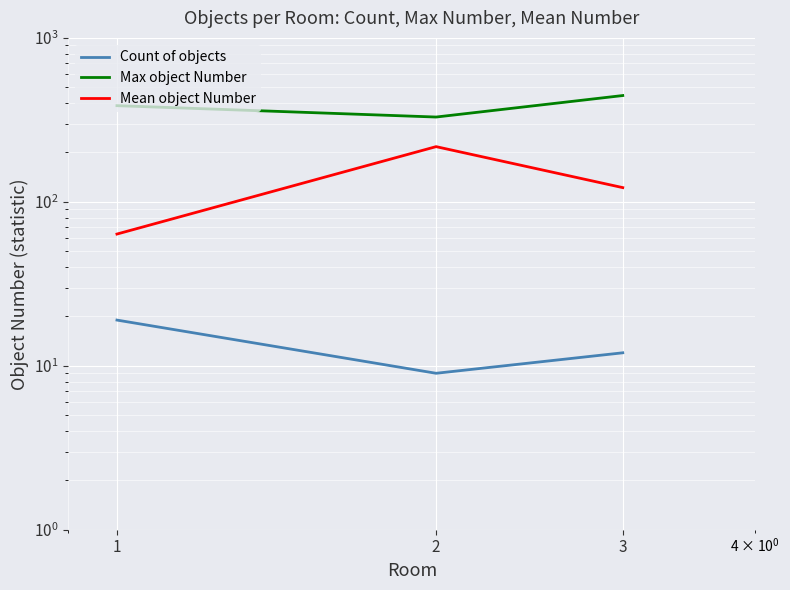

What is the value of the Max object Number point at the 2nd from the left?

329.0